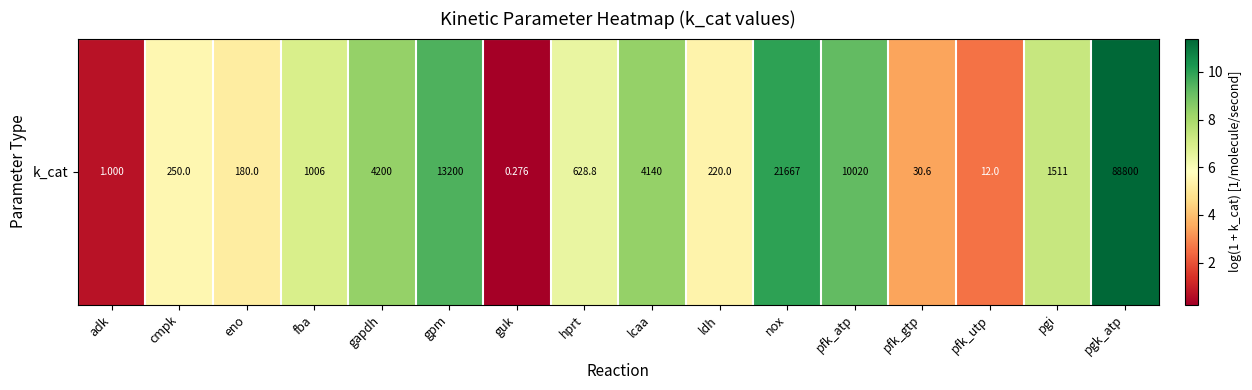

What is the sum of all values?

100.5